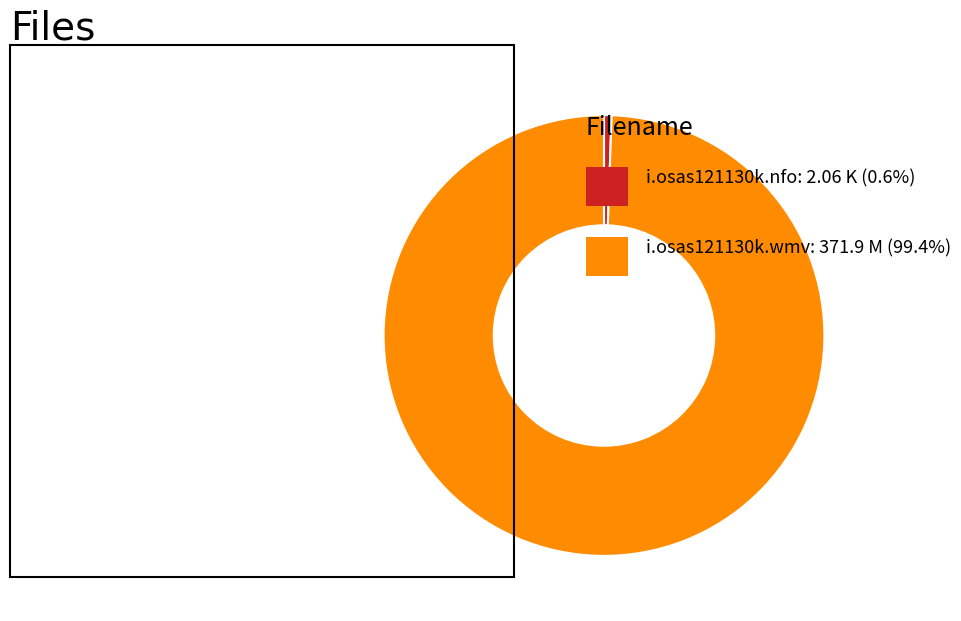

Count the number of slices in the pie.

2